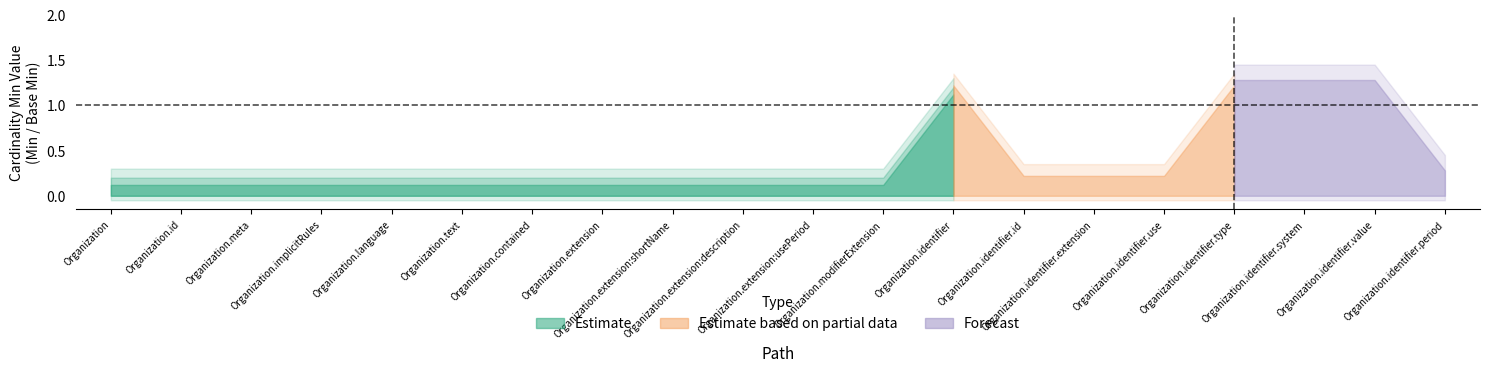

How many lines are shown in the chart?

3